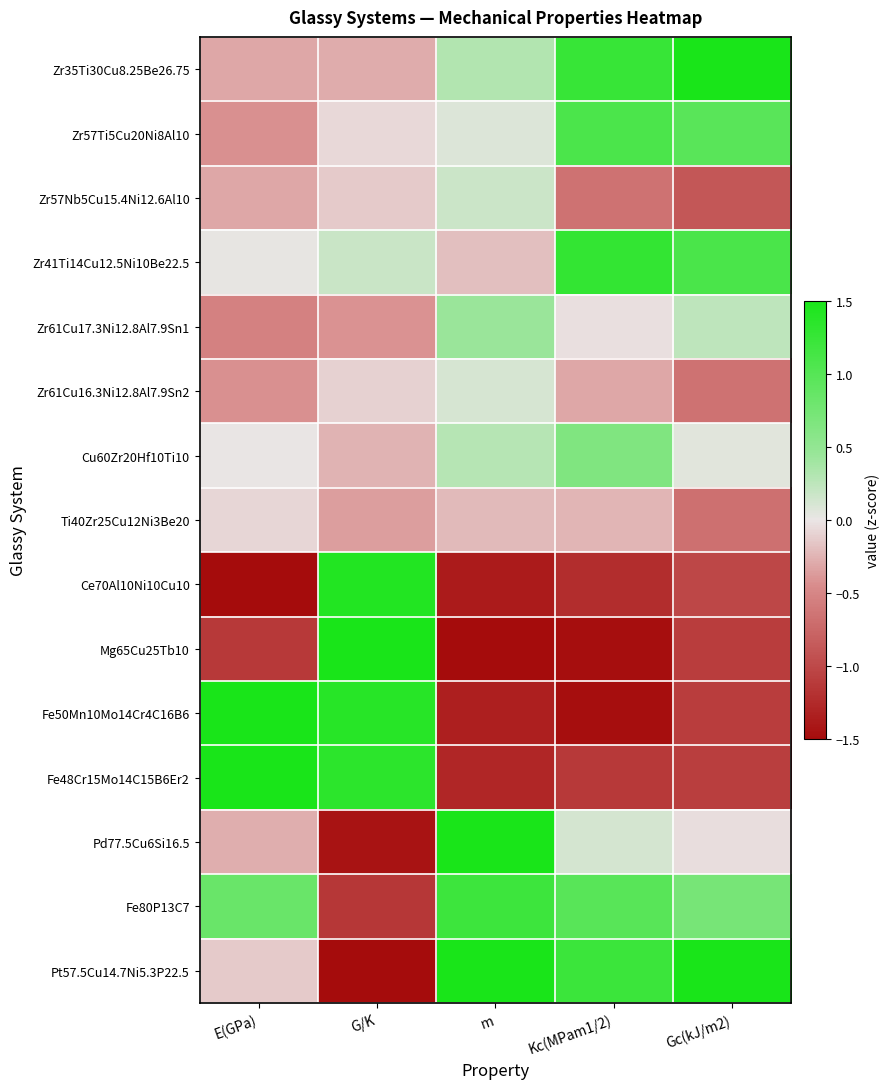

Between E(GPa) and Kc(MPam1/2), which is larger?

Kc(MPam1/2)